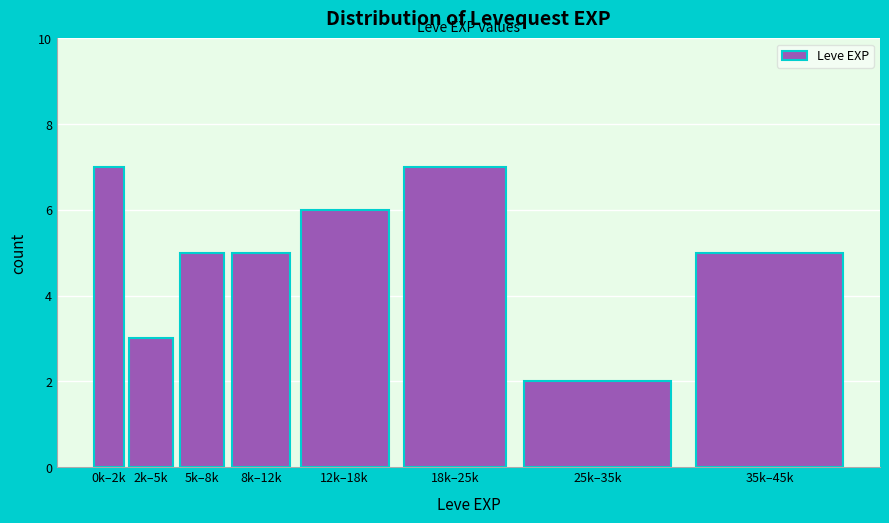

Reading right to left, list all the values displayed in this chart.

35k–45k=5	25k–35k=2	18k–25k=7	12k–18k=6	8k–12k=5	5k–8k=5	2k–5k=3	0k–2k=7